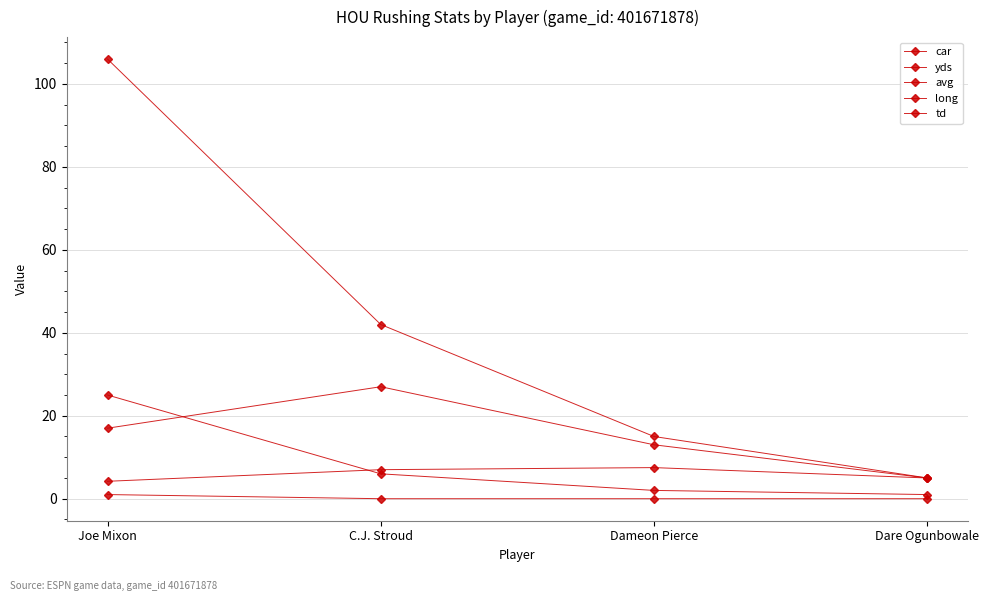

Rank the series by their maximum value, from lowest to highest.

td, avg, car, long, yds